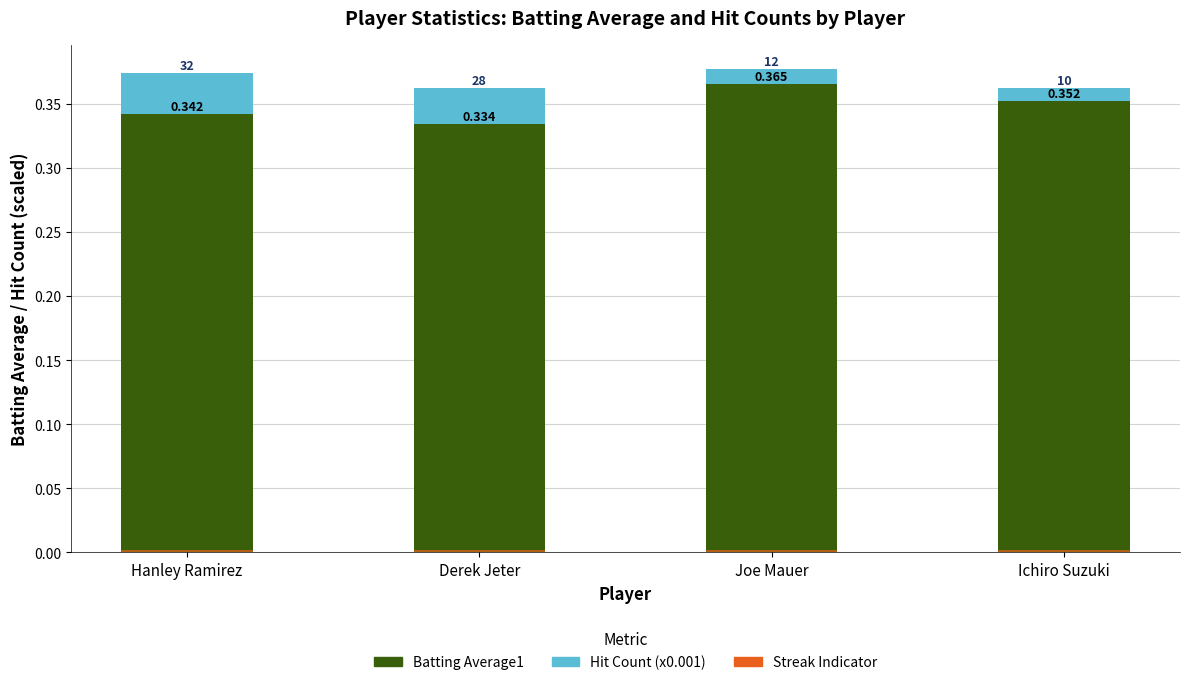

At which category is the sum across all series the highest?

Joe Mauer